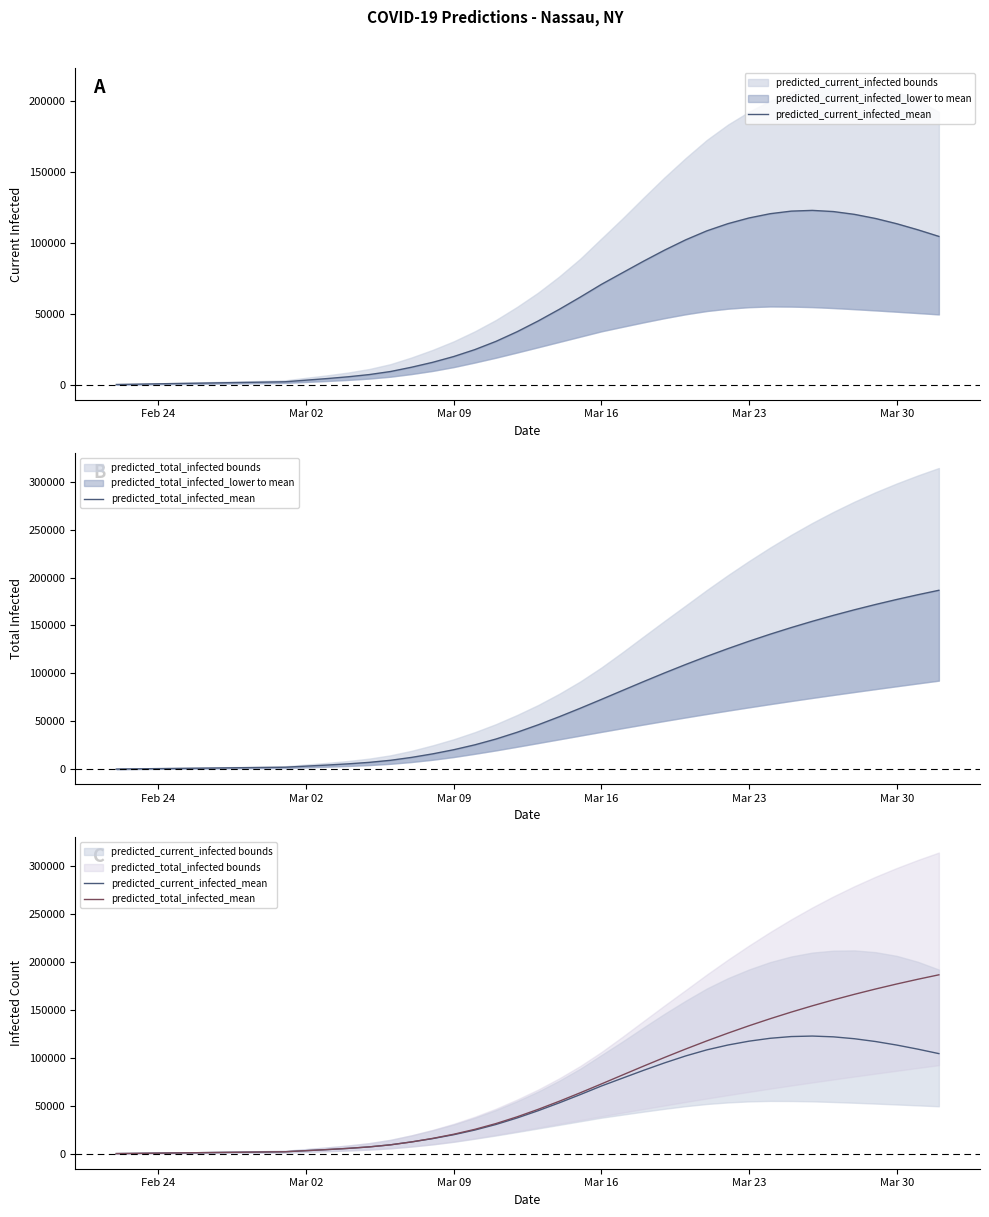

How many series are shown in this chart?

2